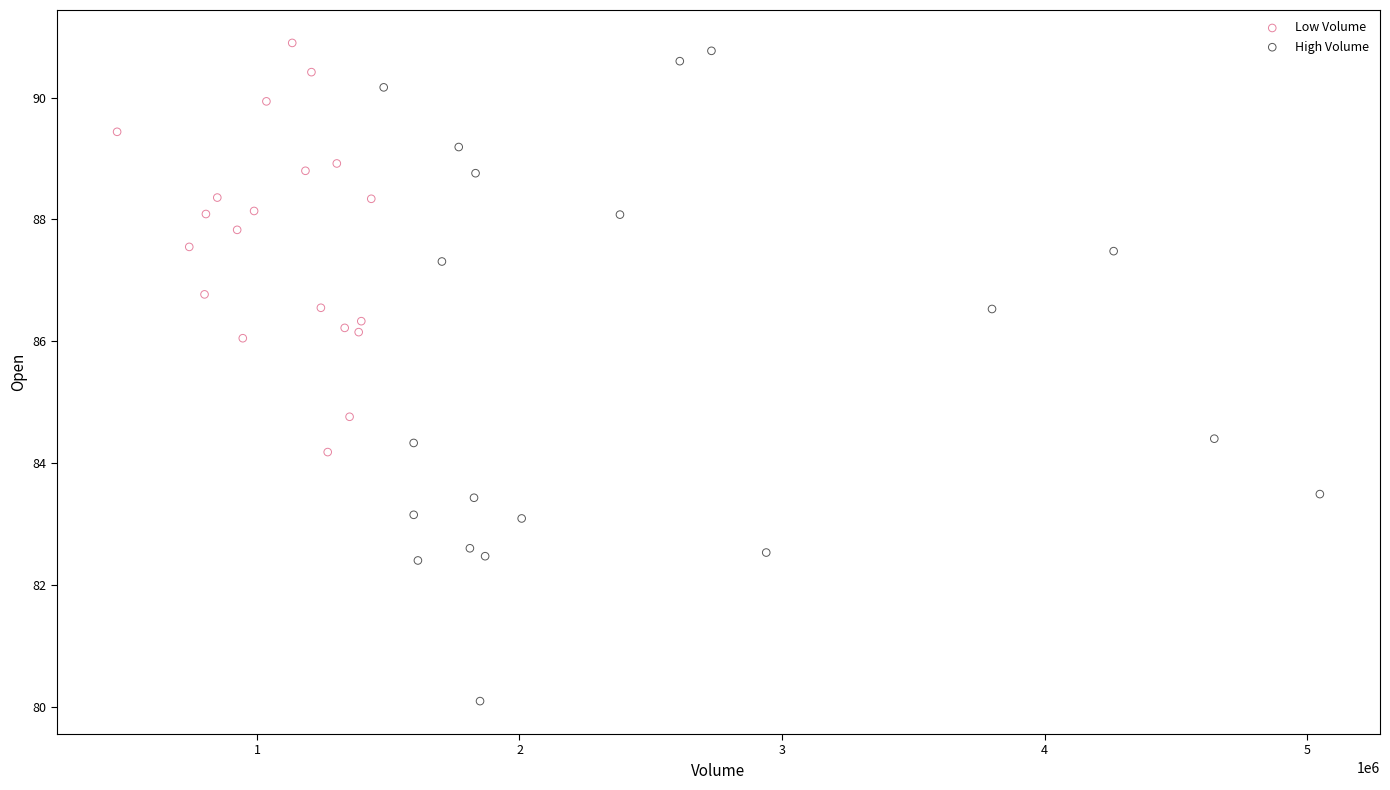

Which series reaches the maximum Y coordinate?

Low Volume